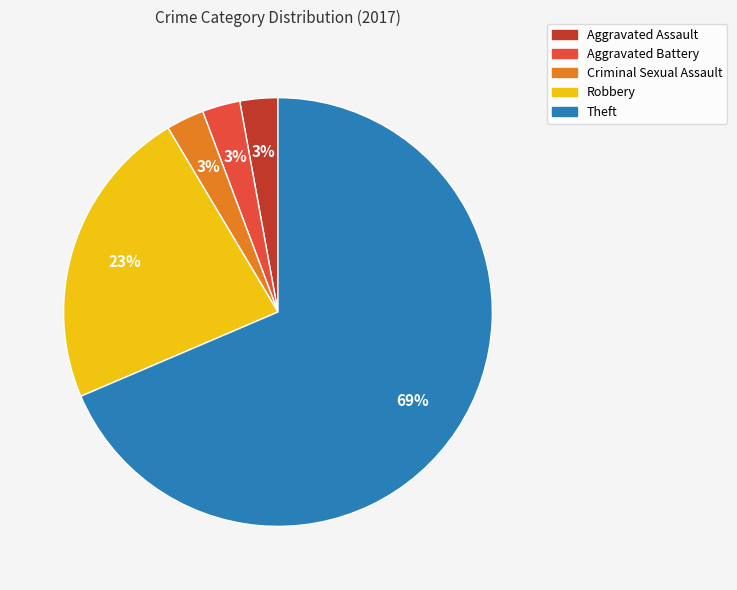

What is the largest slice in the pie chart?

Theft